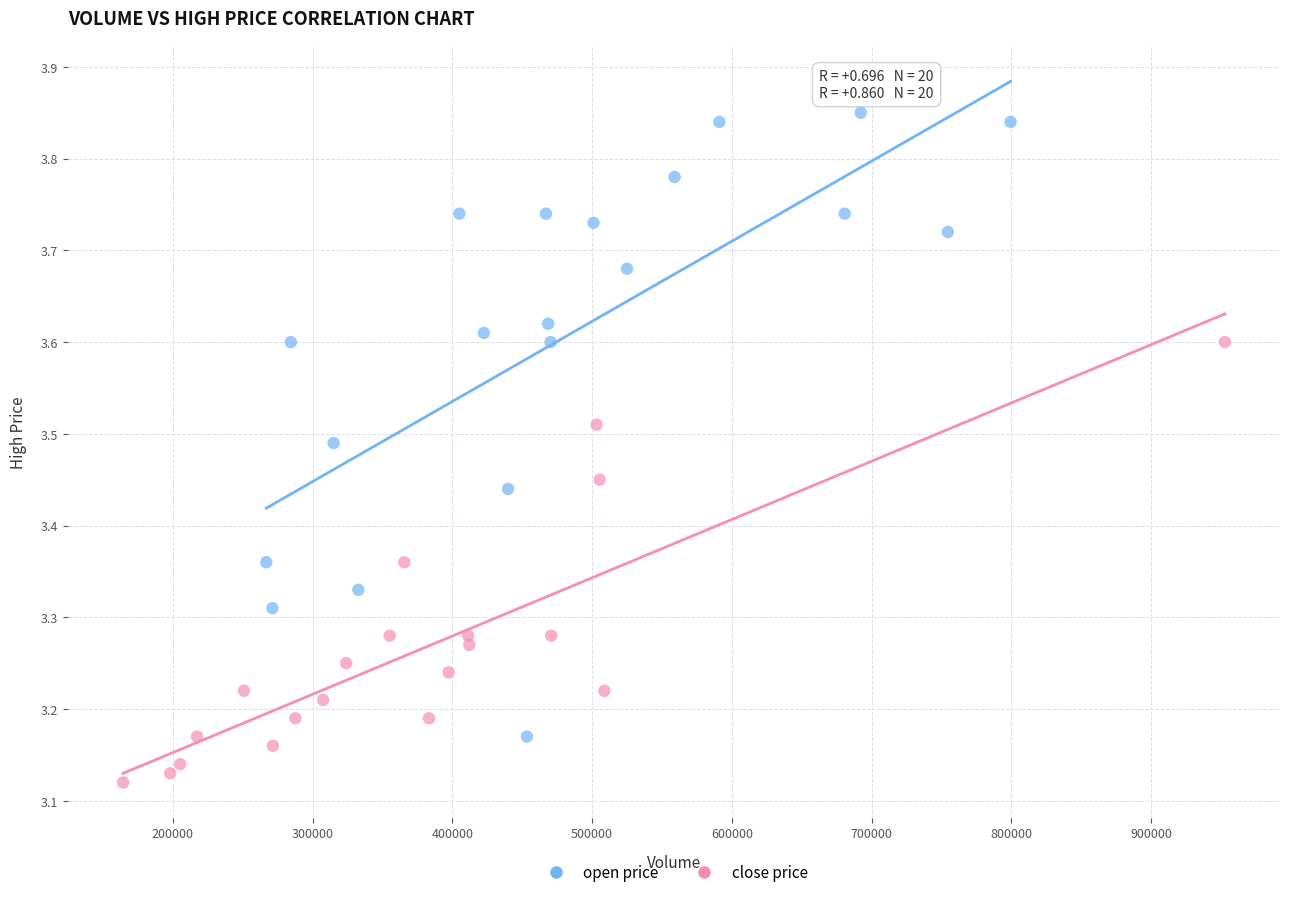

Which series reaches the maximum Y coordinate?

open price